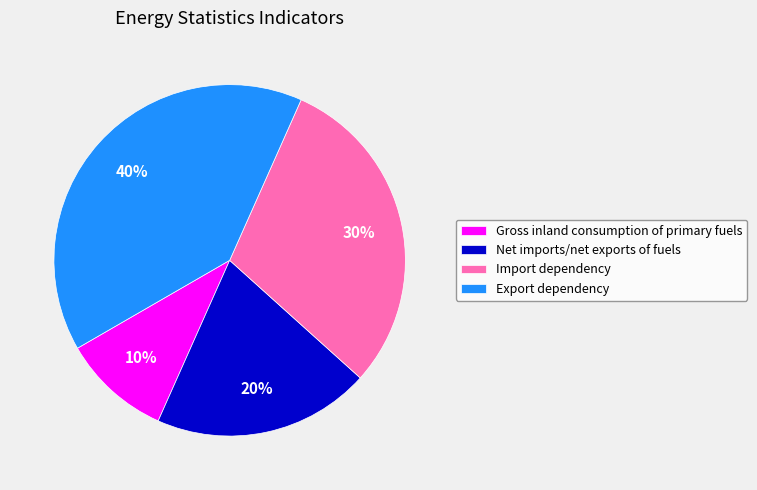

Between Net imports/net exports of fuels and Export dependency, which is larger?

Export dependency